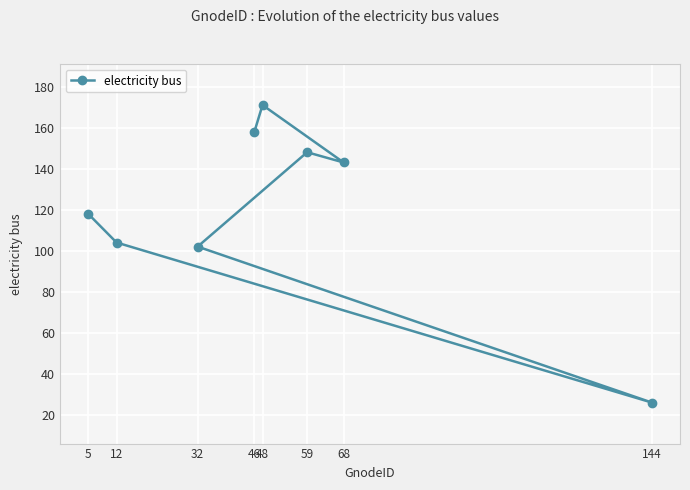

What is the value of the 4th point from the left?

158